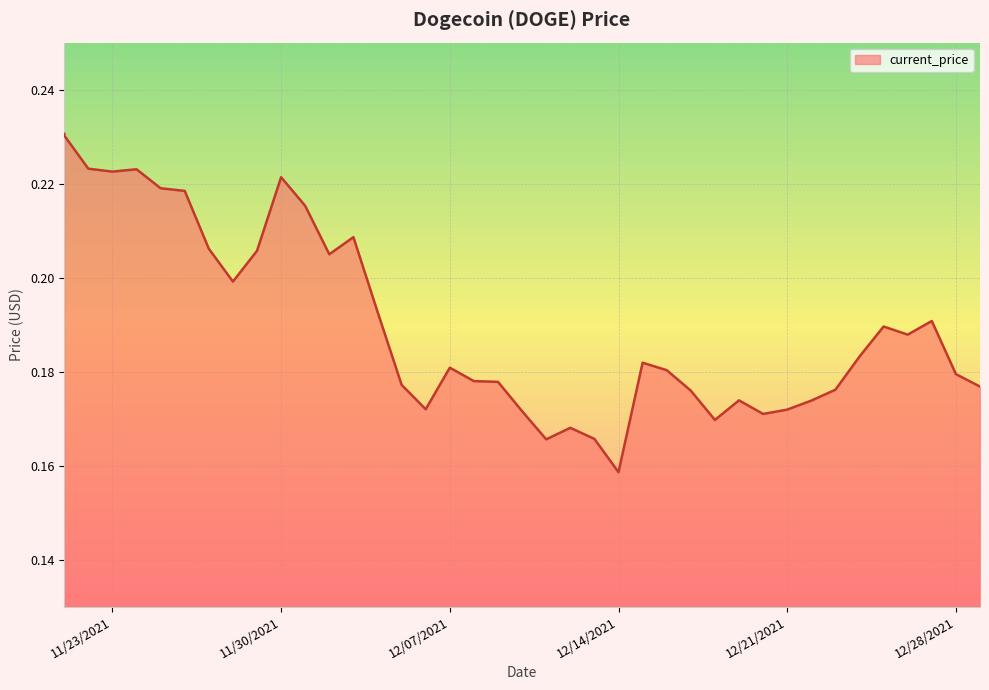

How many lines are shown in the chart?

1